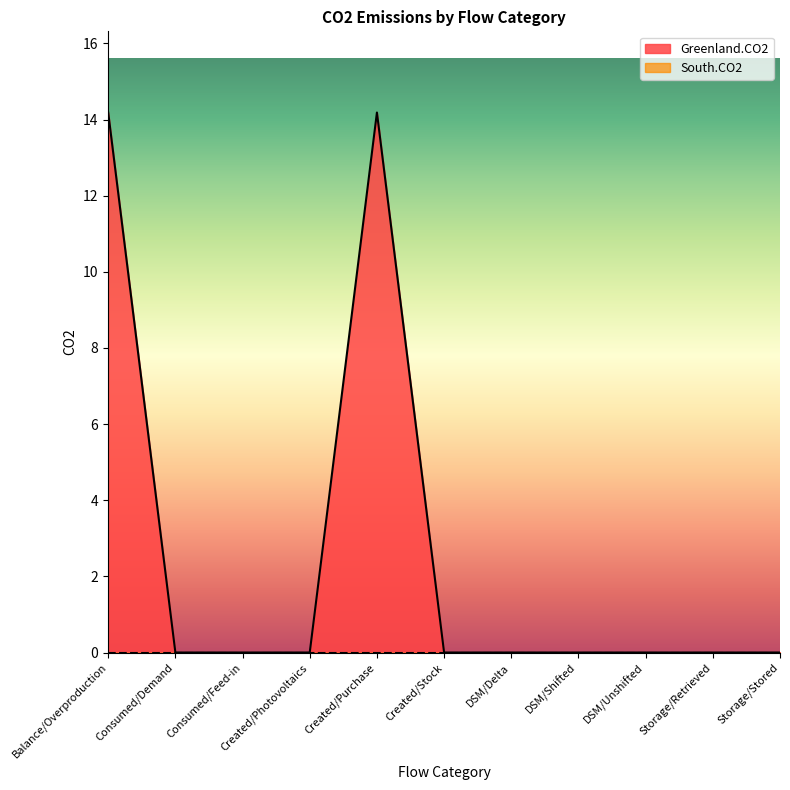

What is the greatest value displayed?

14.2